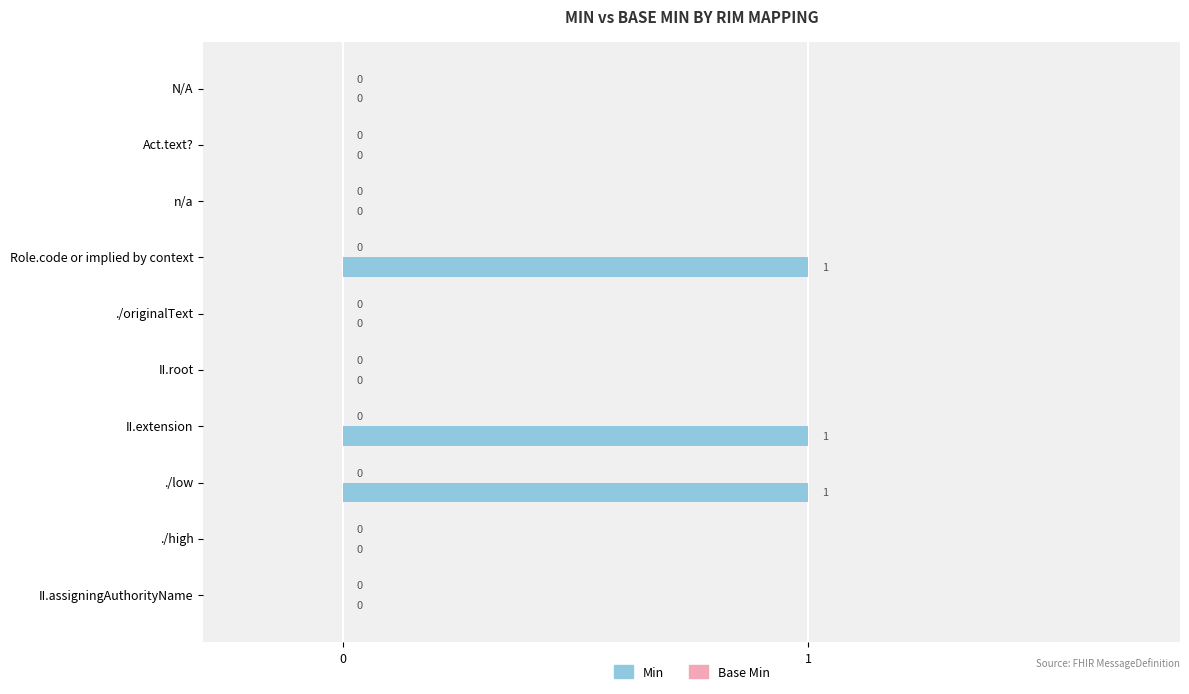

Which has a higher value, II.extension or II.assigningAuthorityName?

II.extension